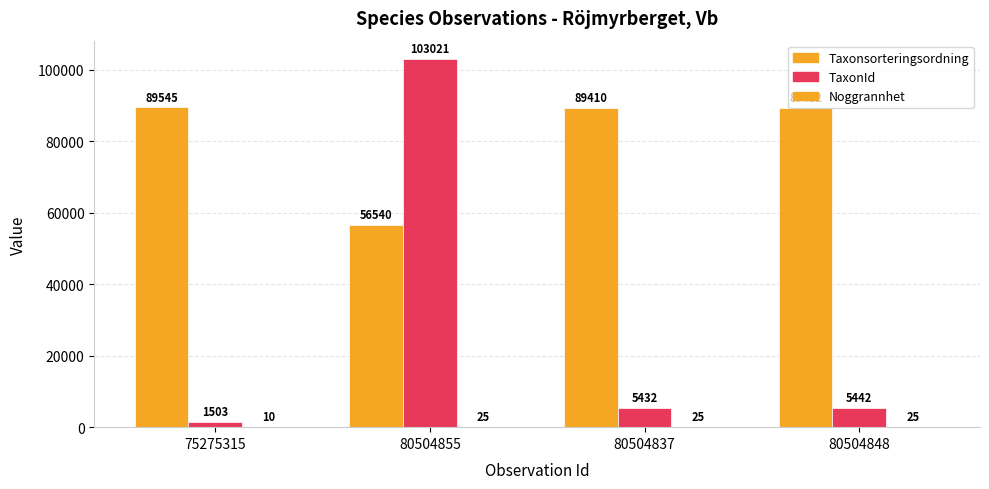

How many groups of bars are there?

4